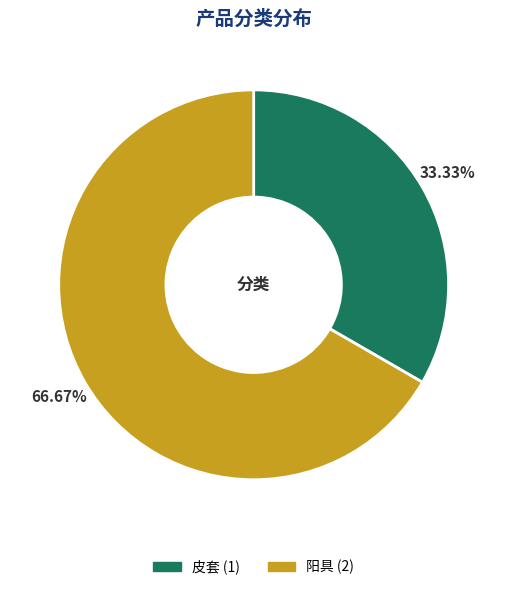

Is there any slice that represents more than half of the pie?

Yes